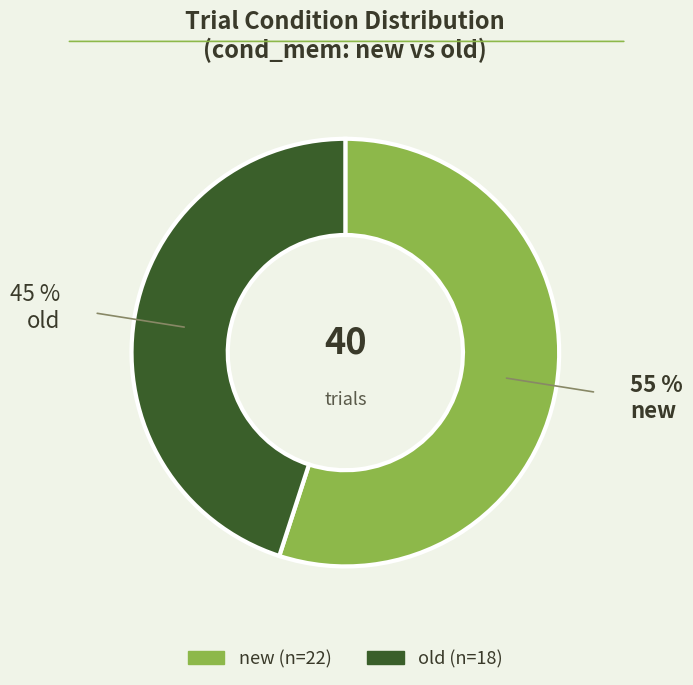

Do new and old together represent more than half of the pie?

Yes